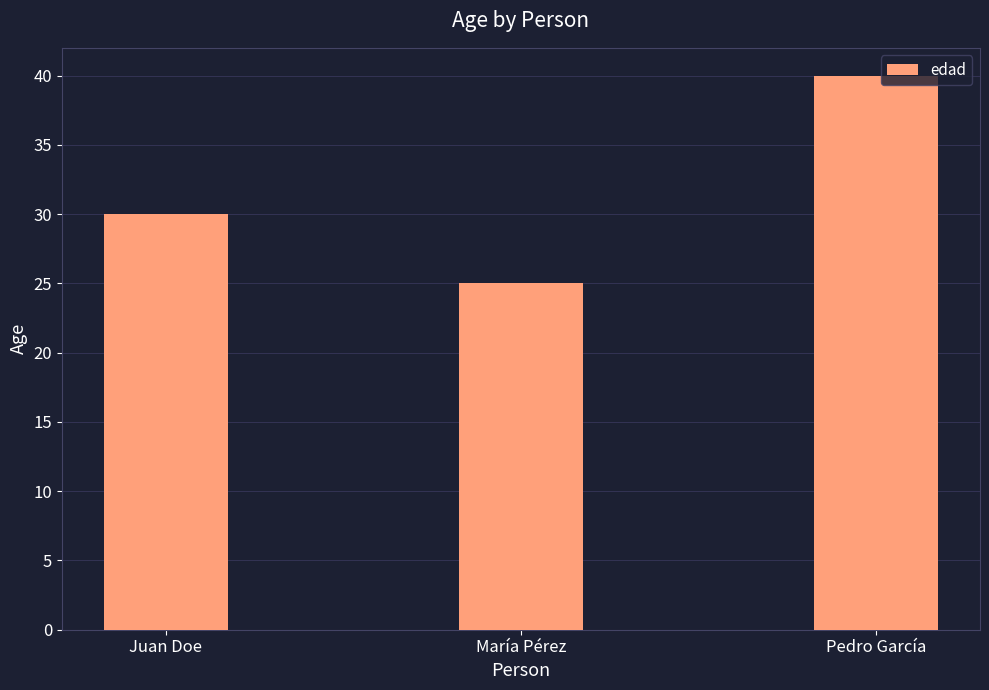

Reading left to right, transcribe all the data shown in this chart.

30	25	40